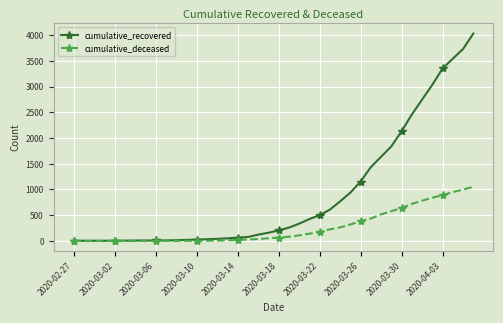

What is the value of the cumulative_recovered point at the 9th from the left?

9